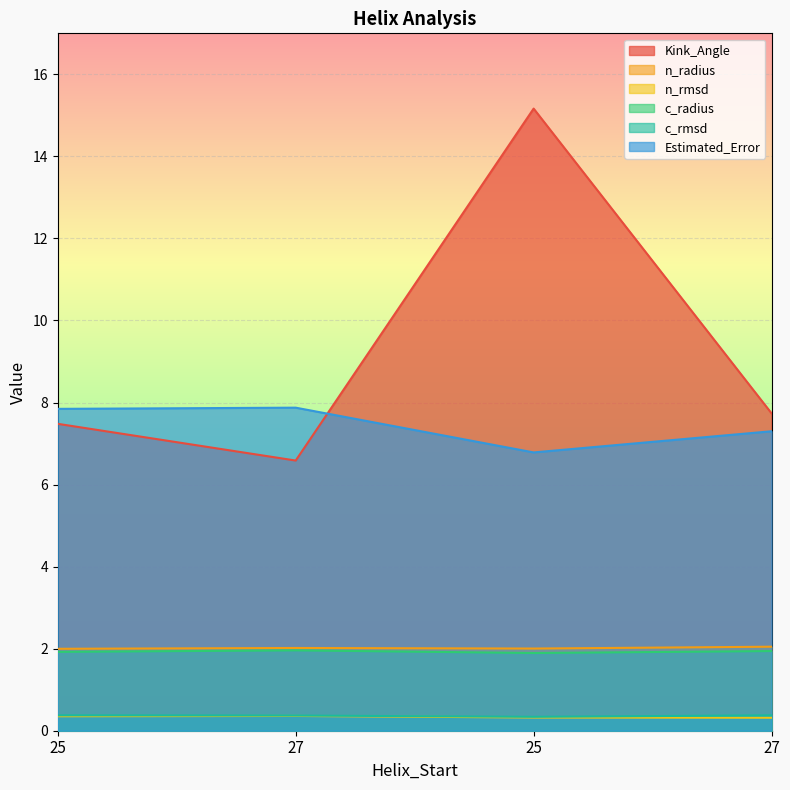

How many Estimated_Error values are between 7 and 8?

3